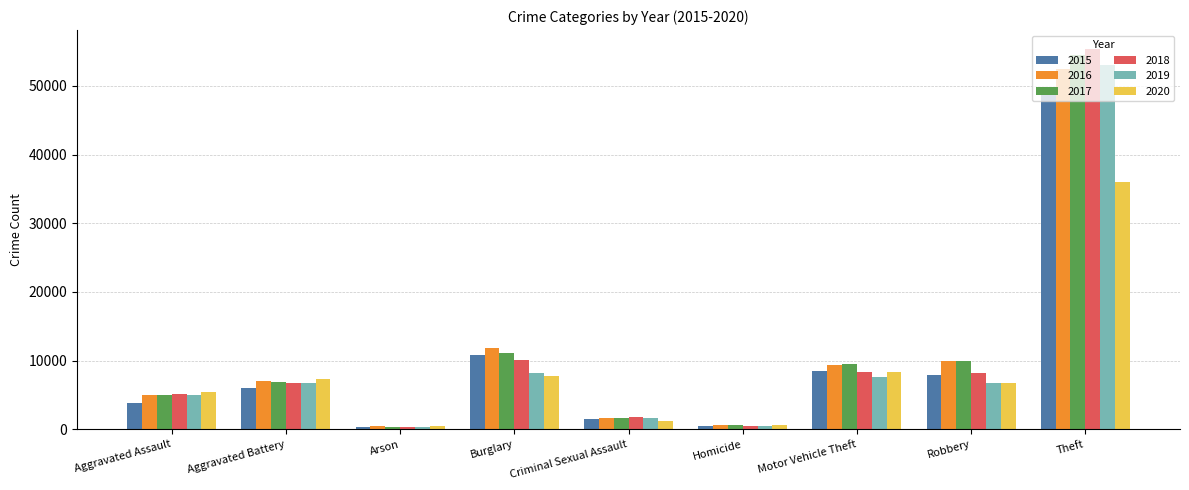

What is the difference between the highest and lowest values at Motor Vehicle Theft?

1915